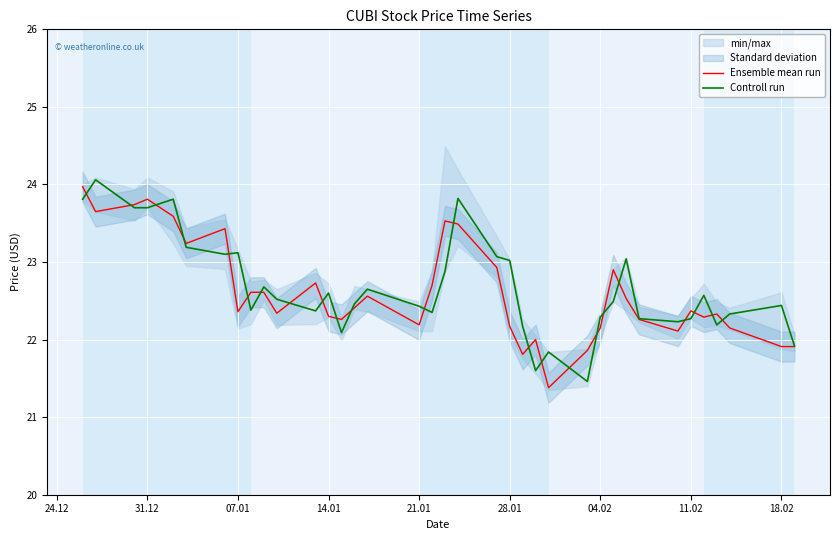

The Ensemble mean run series shows 35.2 at 04.02. True or false?

False